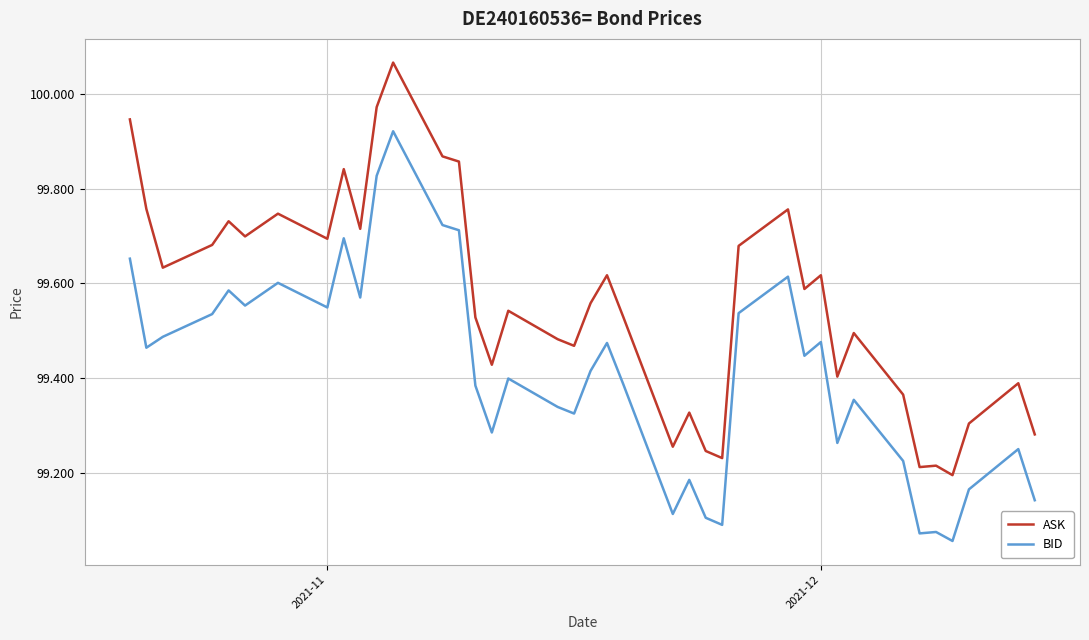

Which series has the largest total across all categories?

ASK